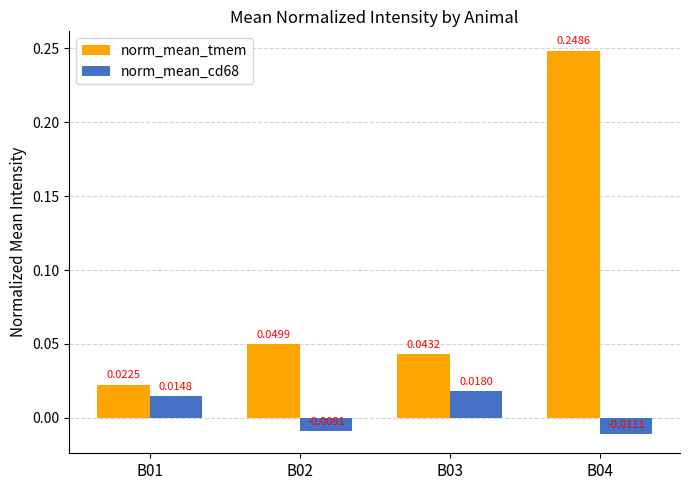

Are the bars grouped side by side (vs. stacked)?

Yes